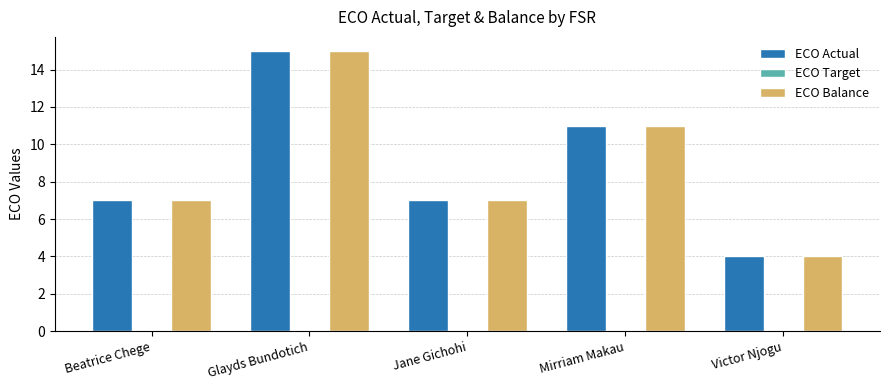

Is it true that ECO Balance equals 15 at Glayds Bundotich?

True